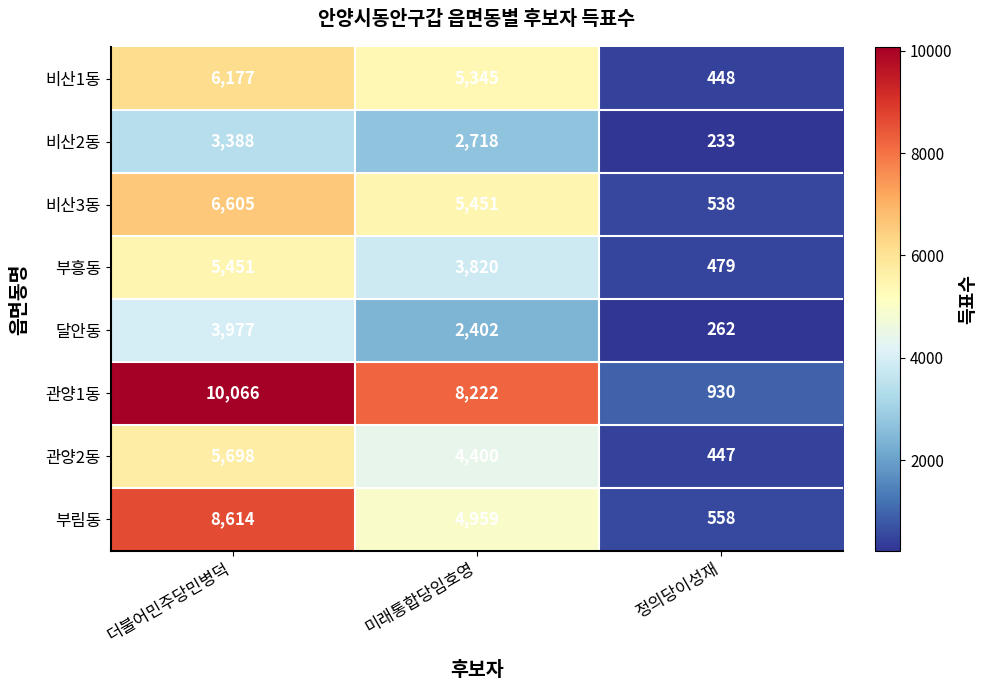

Which series has the widest spread of values?

관양1동